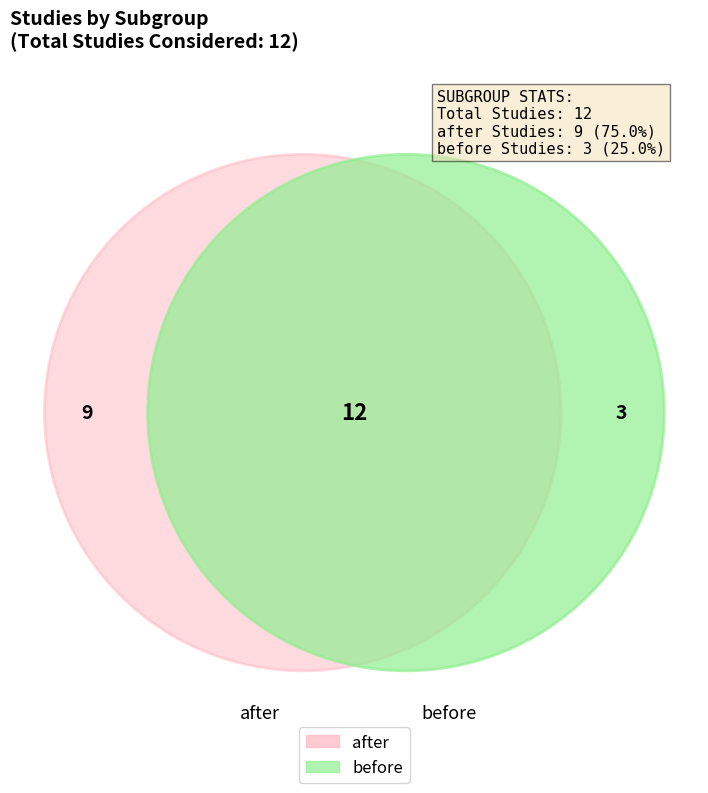

Is there a majority slice in this chart?

Yes